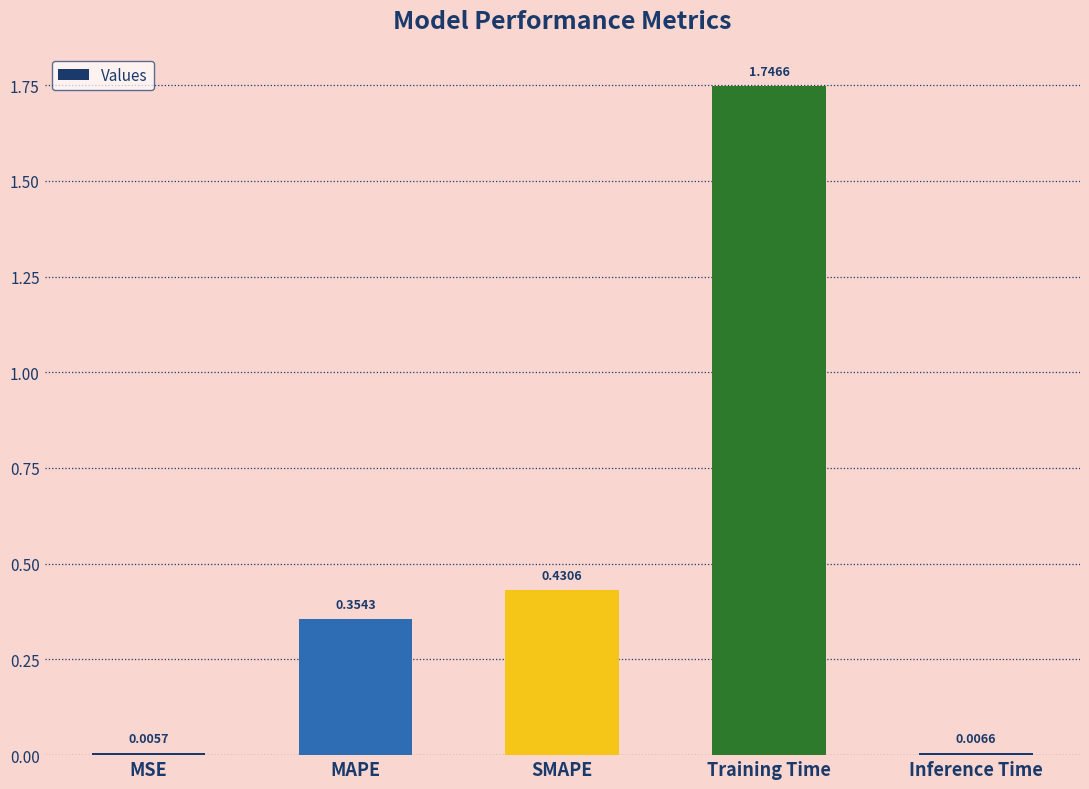

At which label is the value closest to 0?

MSE